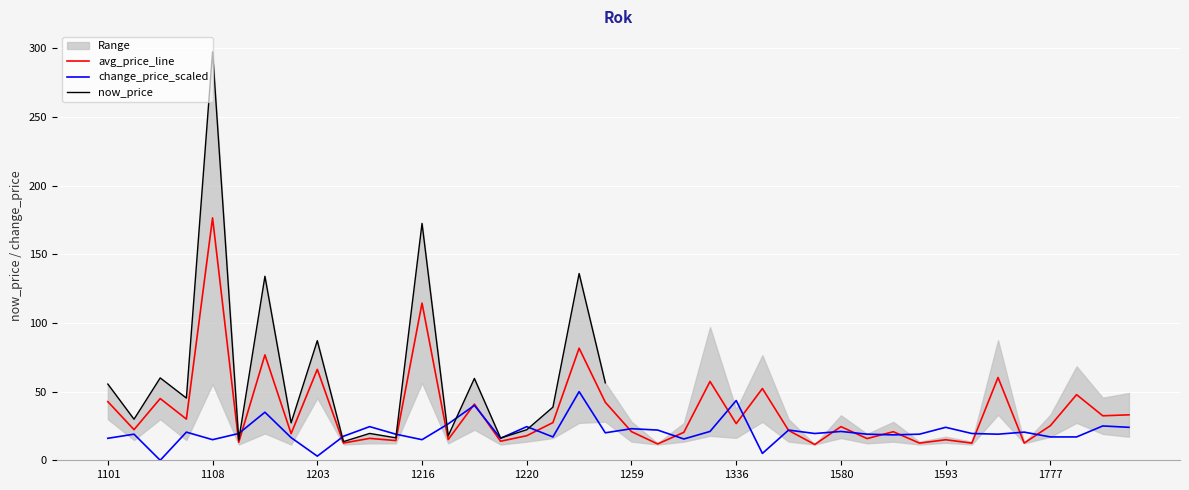

Where does the change_price_line series first go above 19?

1104